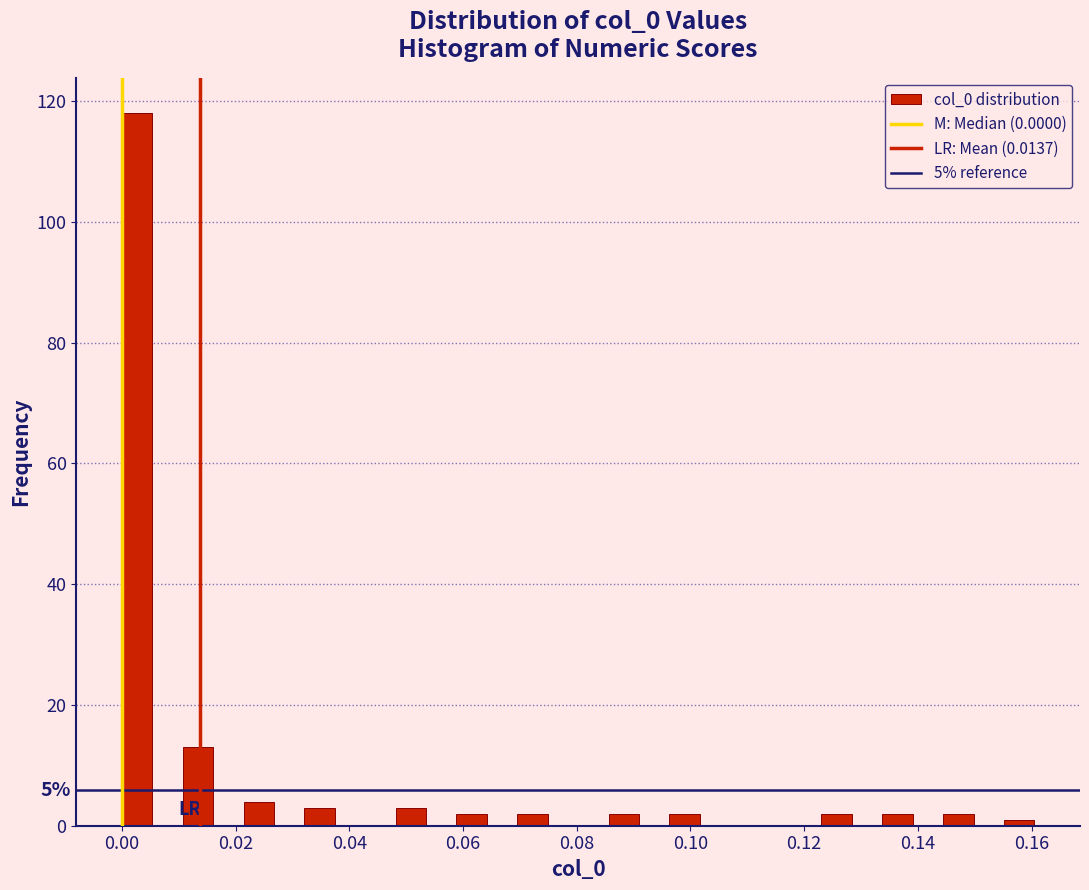

Around what value on the x-axis is the tallest bar? Give the approximate position of its centre, as read against the axis.

0.002